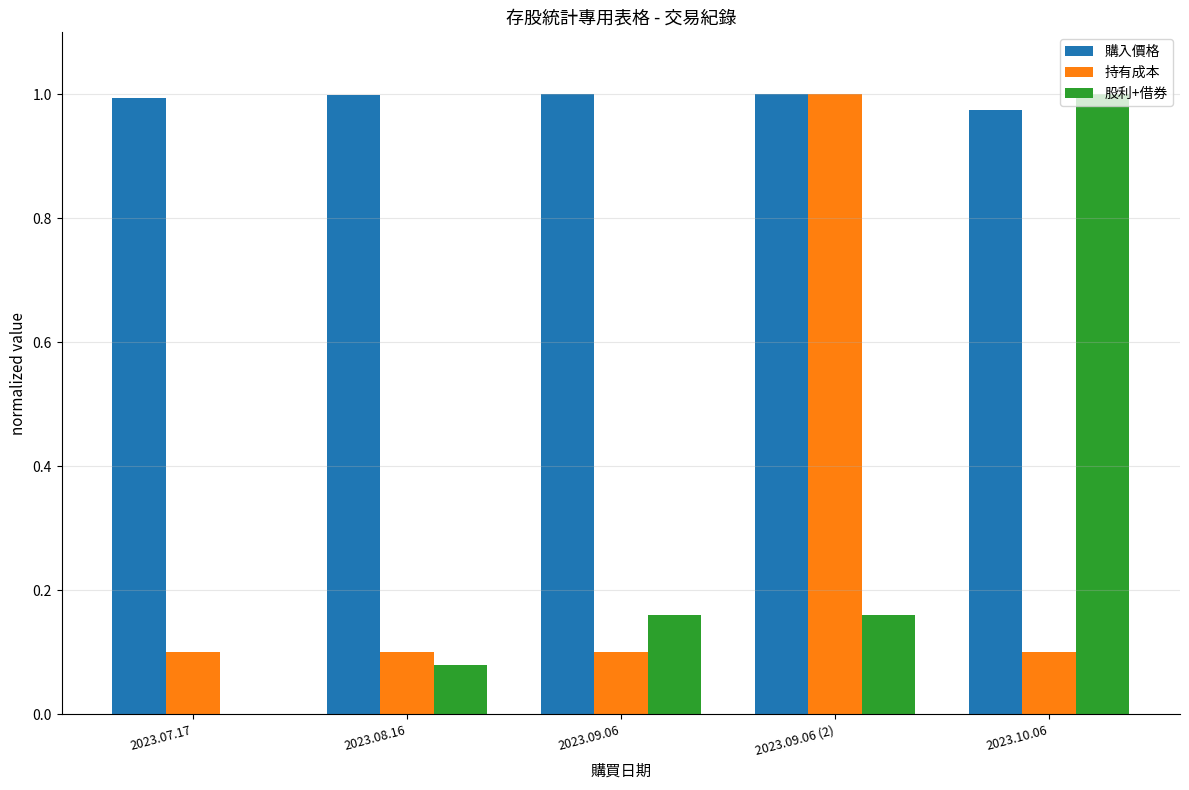

What are all the series names shown in the legend?

購入價格, 持有成本, 股利+借券